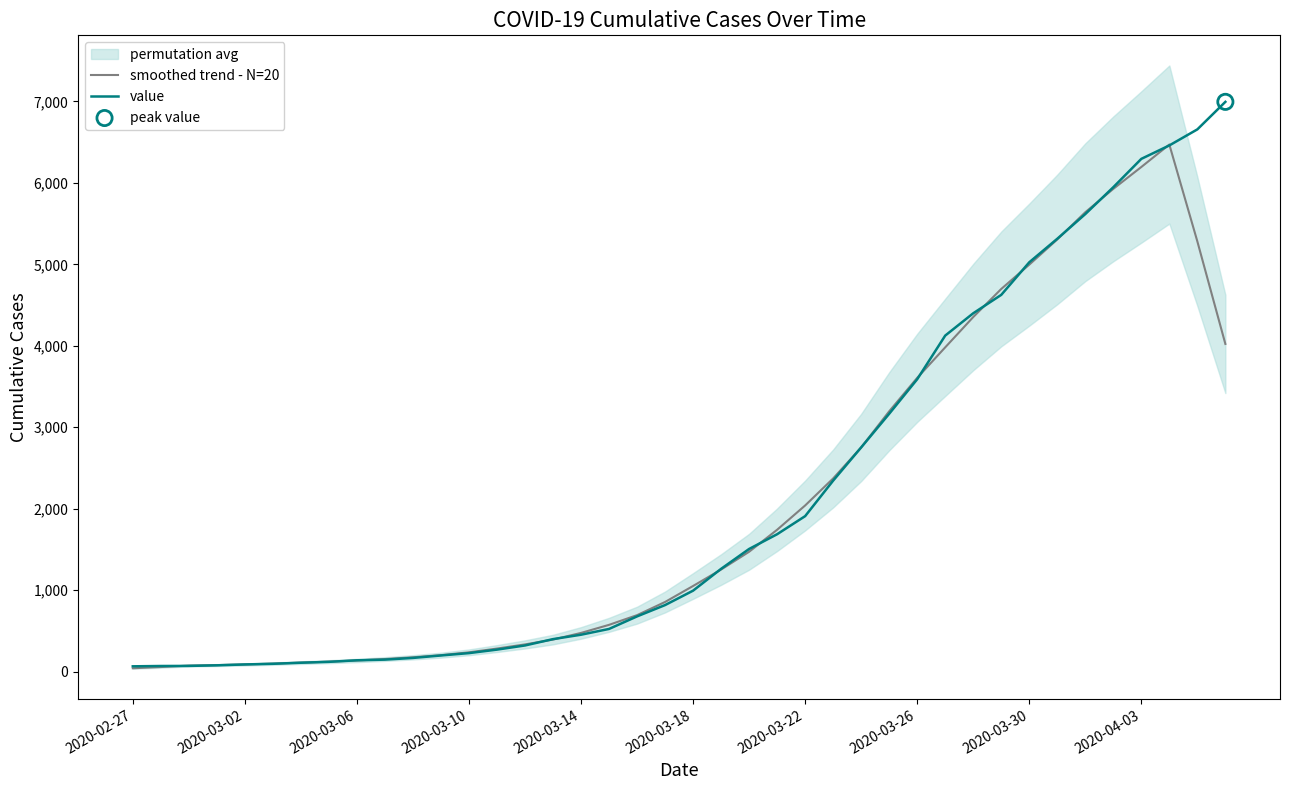

Which series contains the lowest Y value?

smoothed trend - N=20